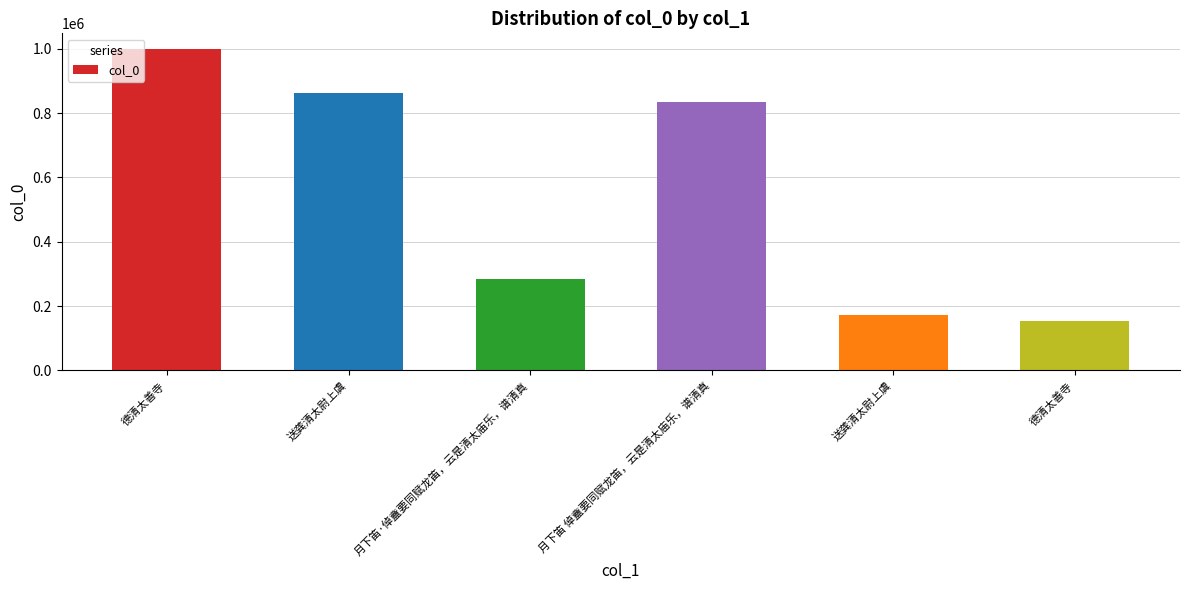

The value at 德清太善寺 is 153902. True or false?

True